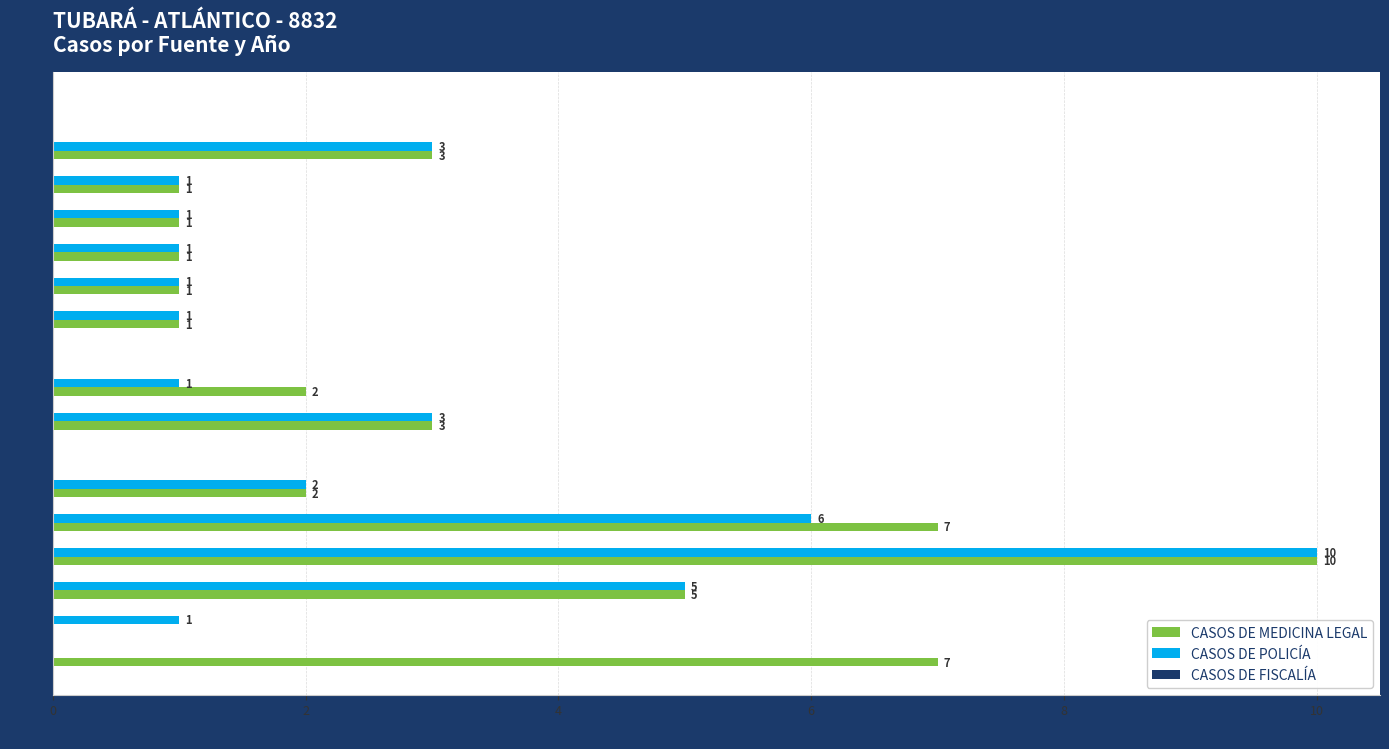

How many CASOS DE MEDICINA LEGAL values are between 1 and 3?

9